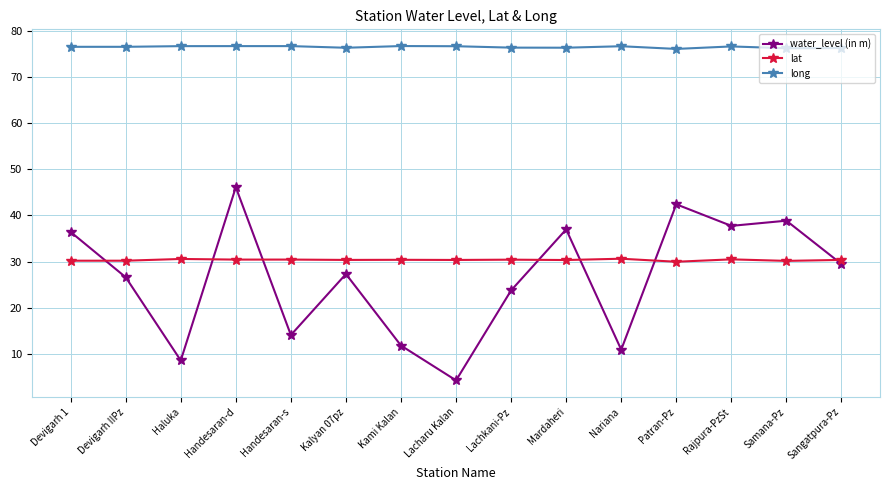

How many categories are shown in the chart?

15